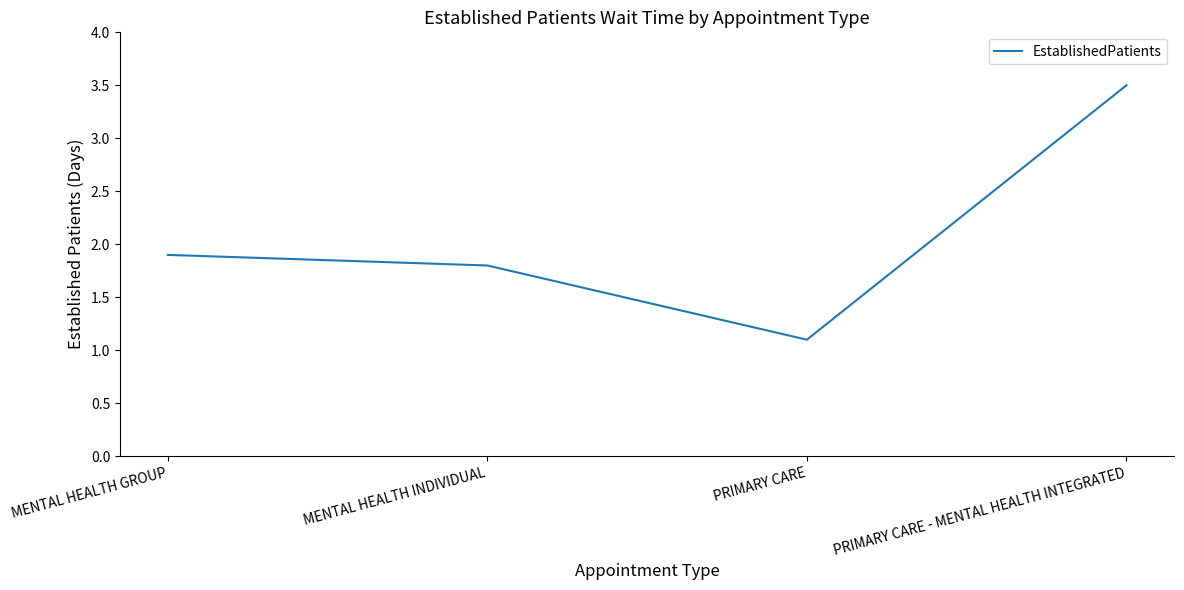

What is the change in value from MENTAL HEALTH GROUP to PRIMARY CARE - MENTAL HEALTH INTEGRATED?

+1.6